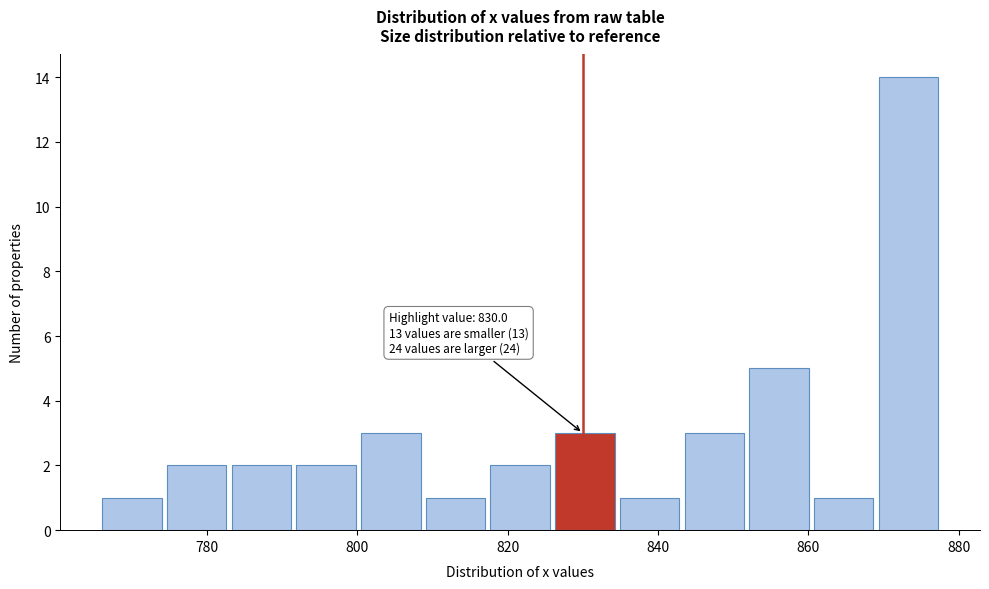

Over which range of the x-axis is the bar tallest?

870 to 878